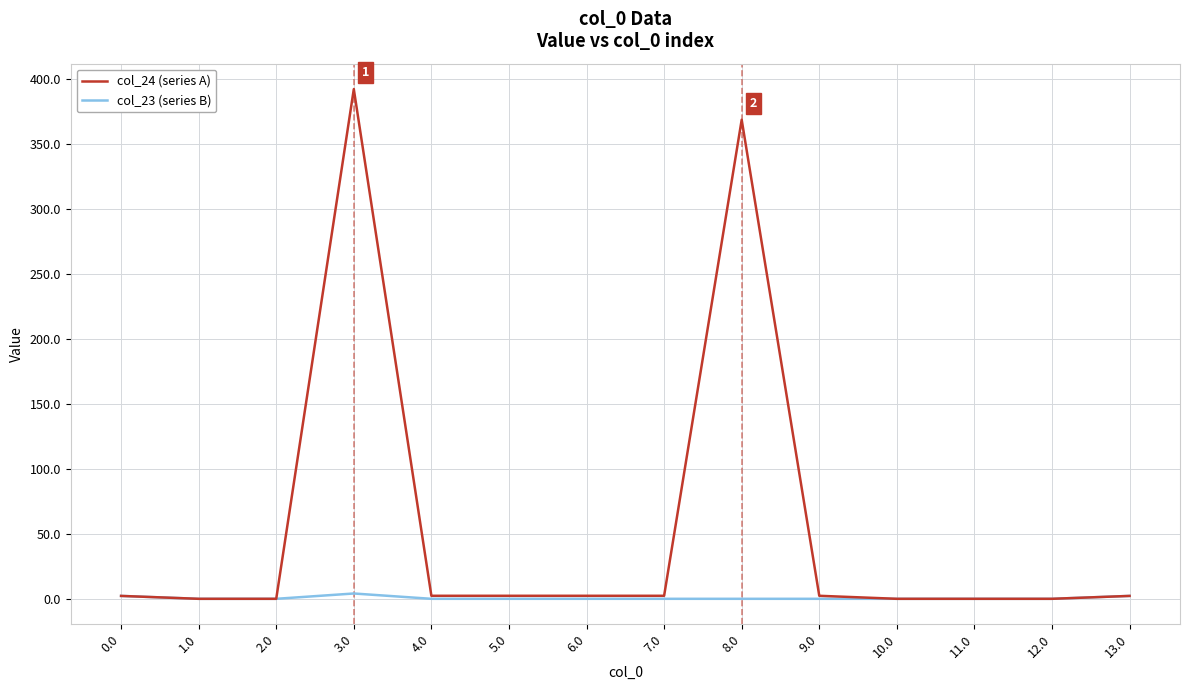

What is the maximum value for col_24 (series A)?

392.2